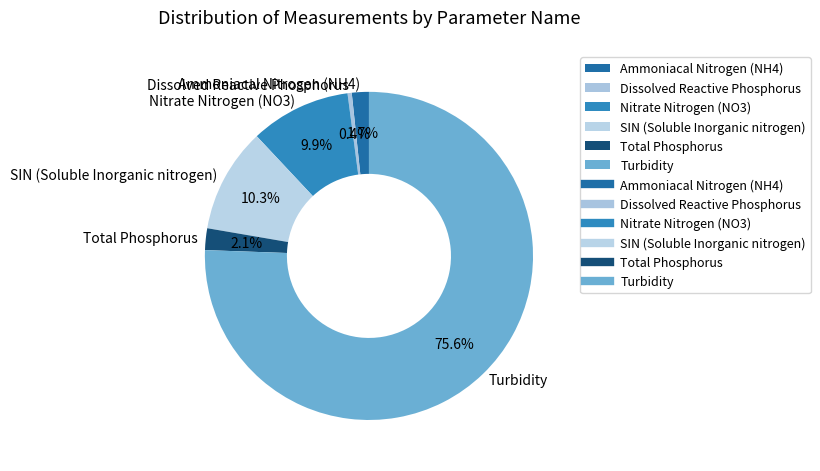

How many slices are in this pie chart?

6